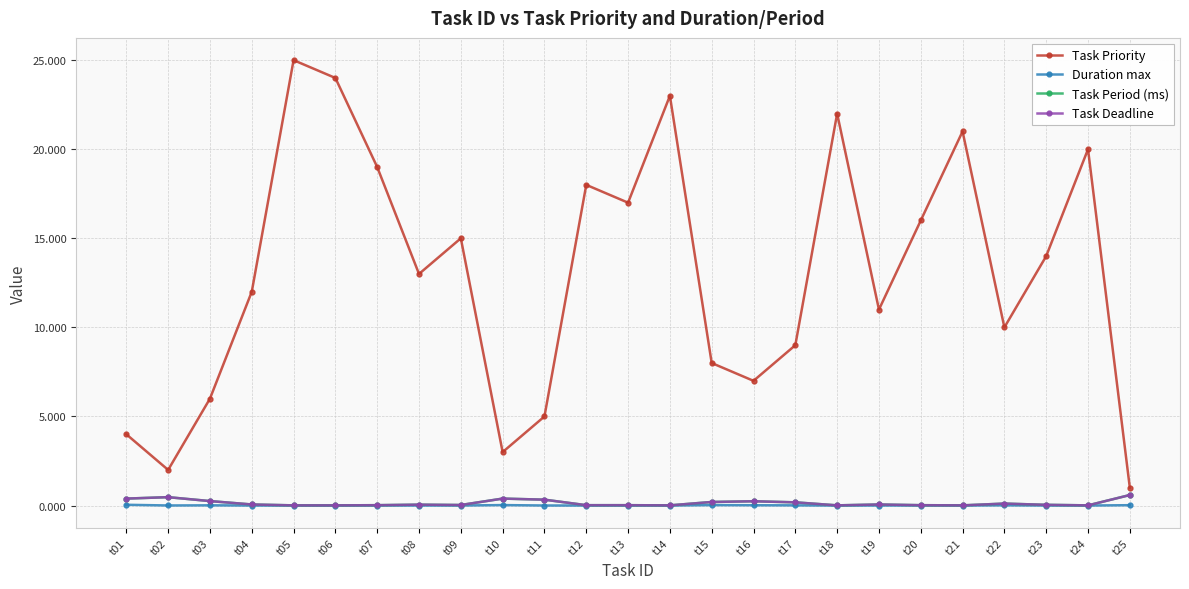

True or false: Task Priority and Task Period (ms) cross at least once.

False